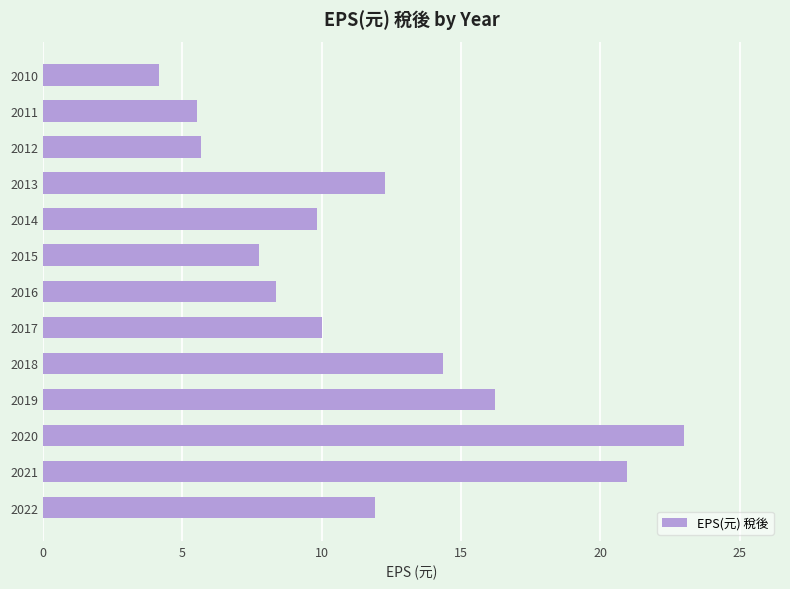

What is the change in value from 2018 to 2013?

-2.1